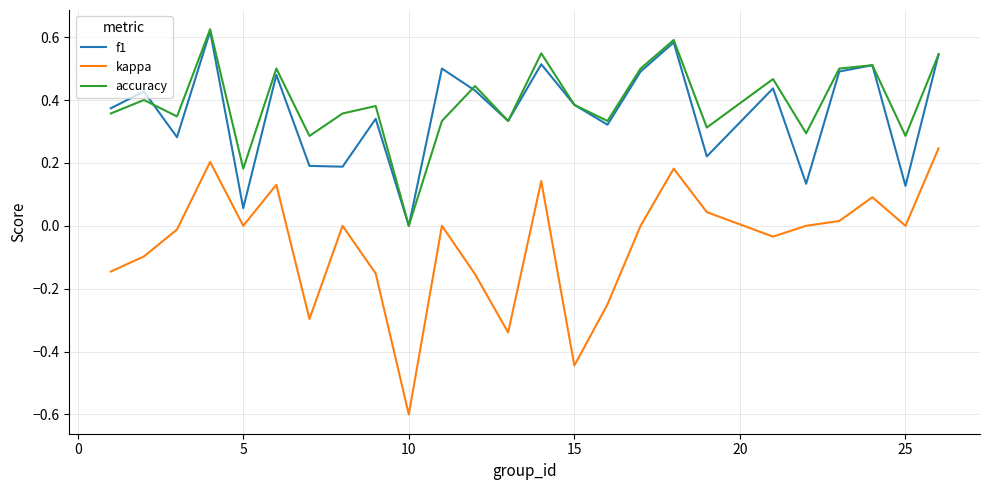

Which series has the widest spread of values?

kappa